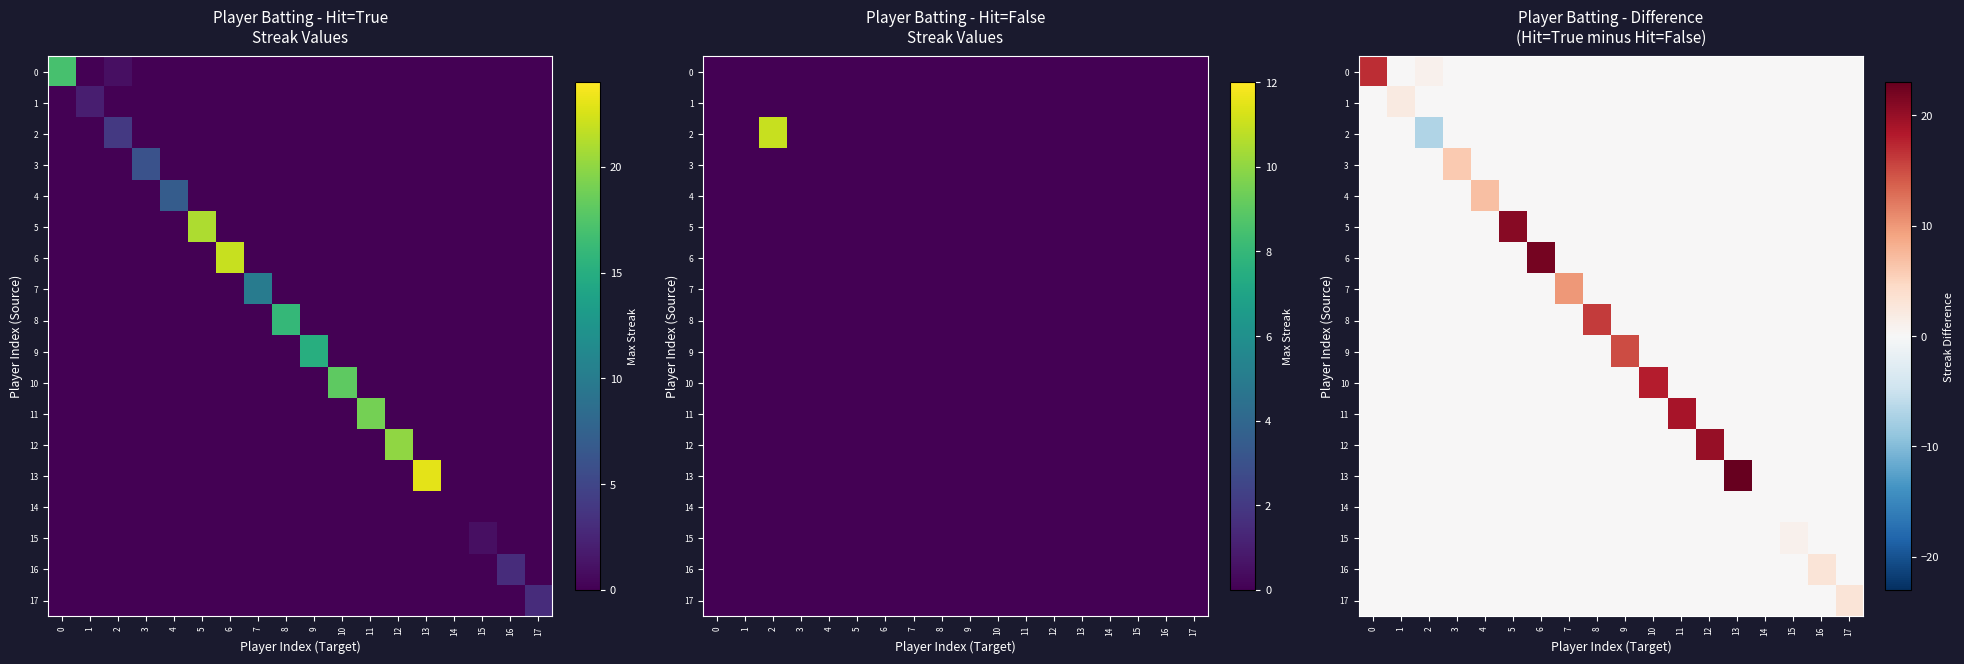

What is the average value of the 9 series?

1